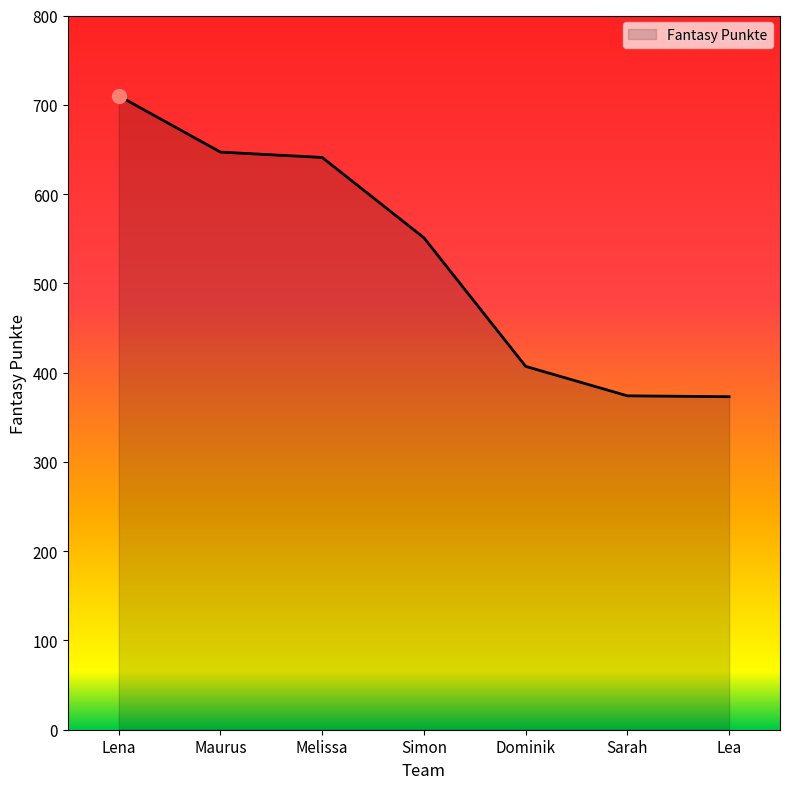

True or false: the data has more than 2 interior local peaks.

False